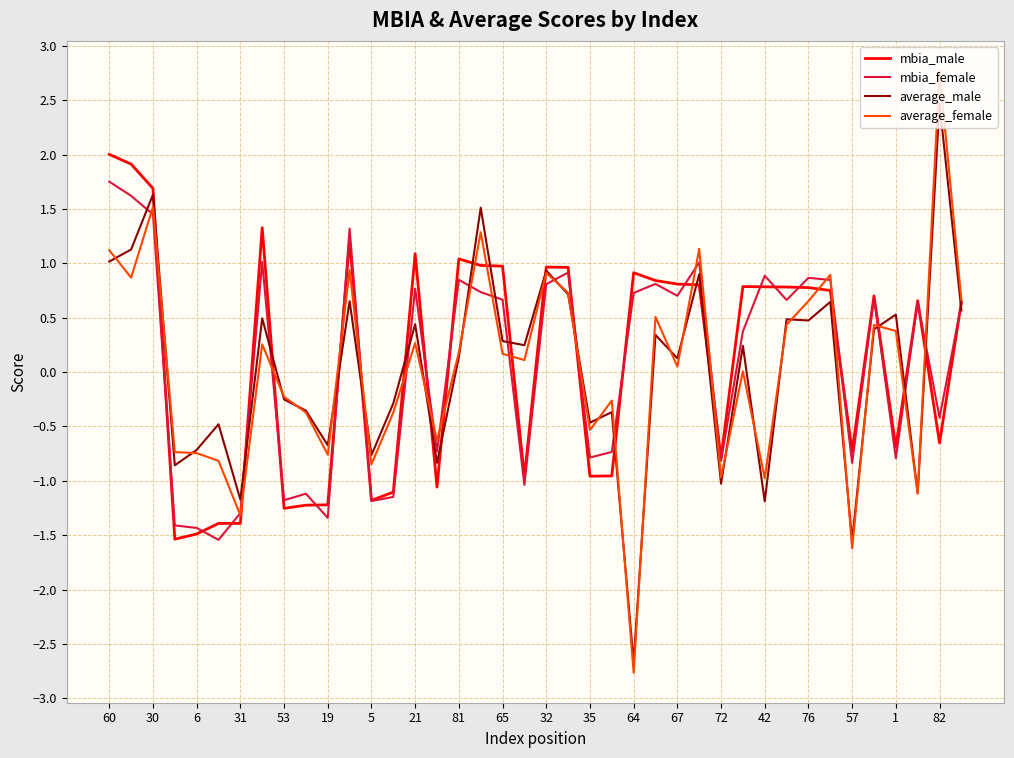

Which series has the widest spread of values?

average_female